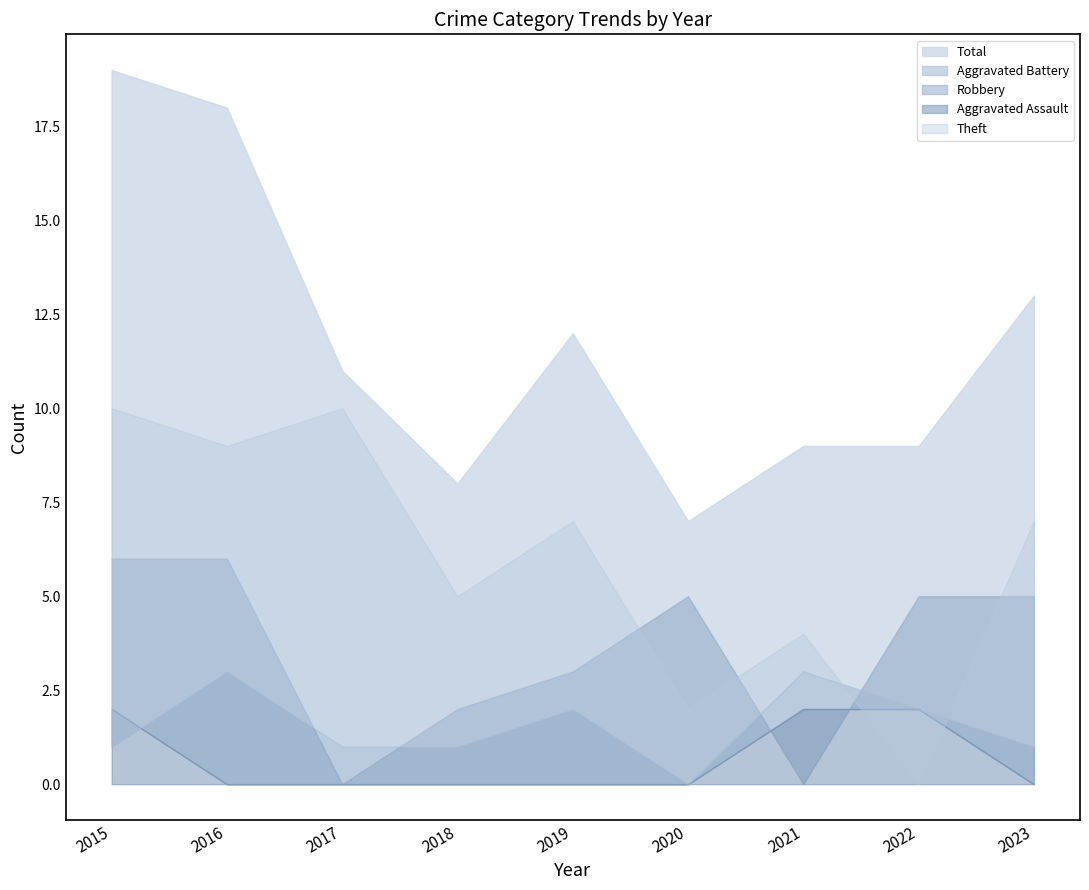

Which series ends up on top after the final intersection of Theft and Aggravated Assault?

Theft